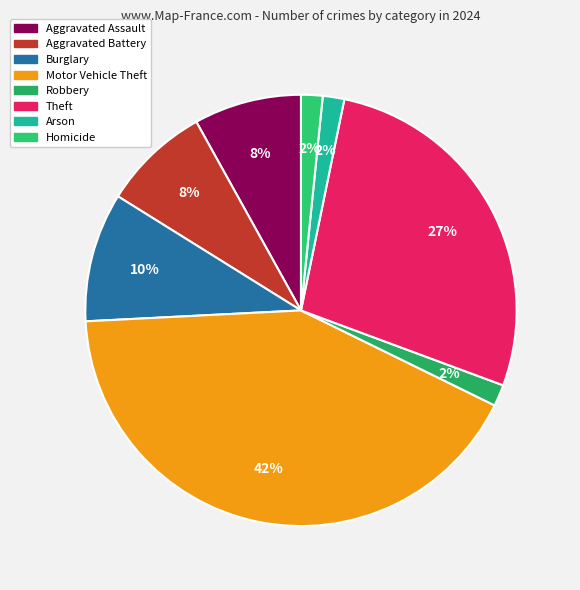

Is there a majority slice in this chart?

No